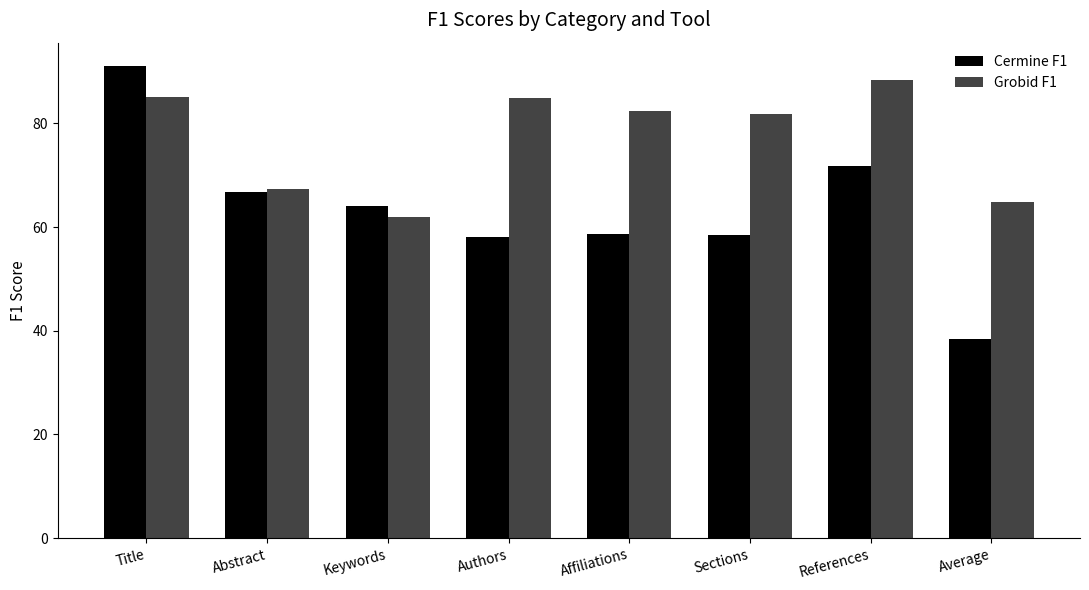

How many series are shown in this chart?

2